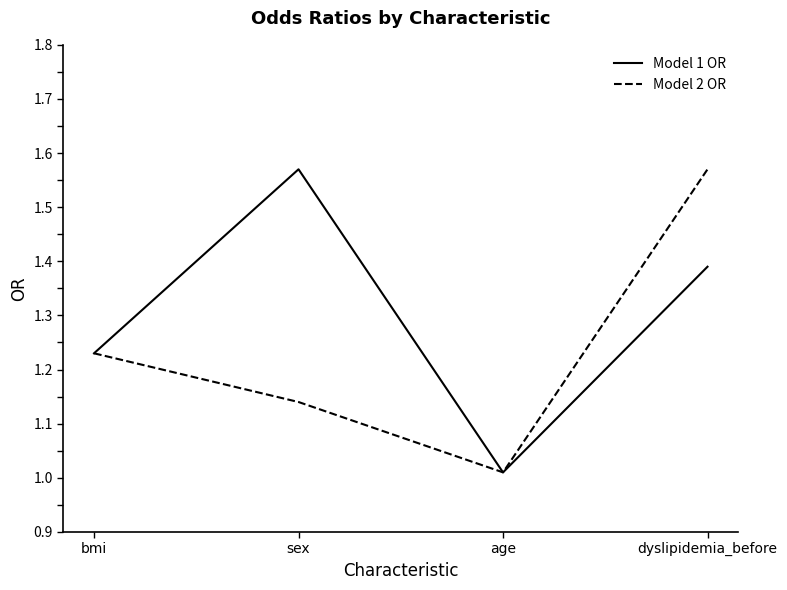

What is the difference between the maximum and second lowest values in the Model 2 OR series?

0.4